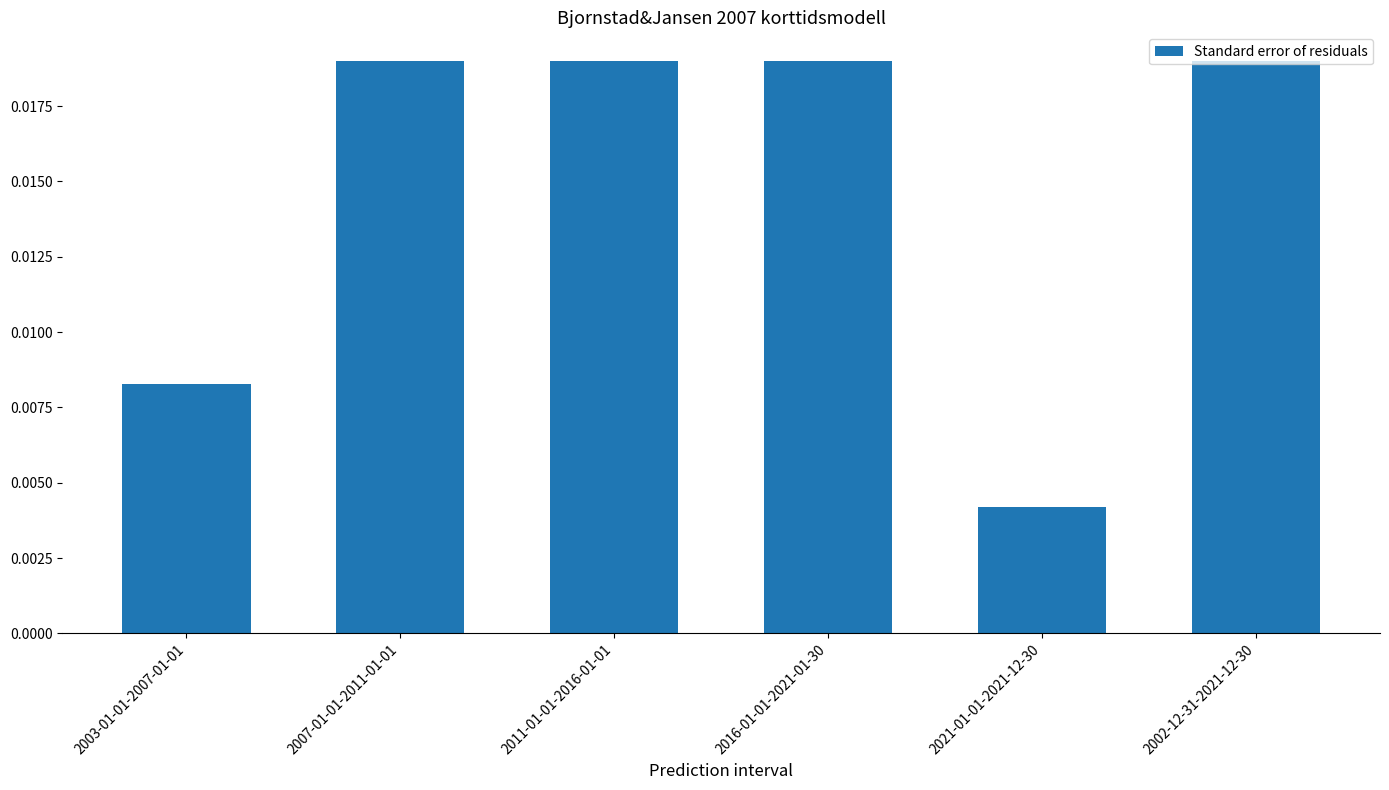

At which category does the chart reach its minimum across all series?

2021-01-01-2021-12-30